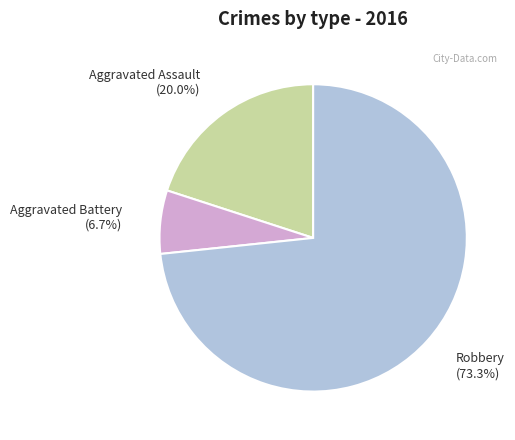

To the nearest percent, what is the average slice percentage?

33%